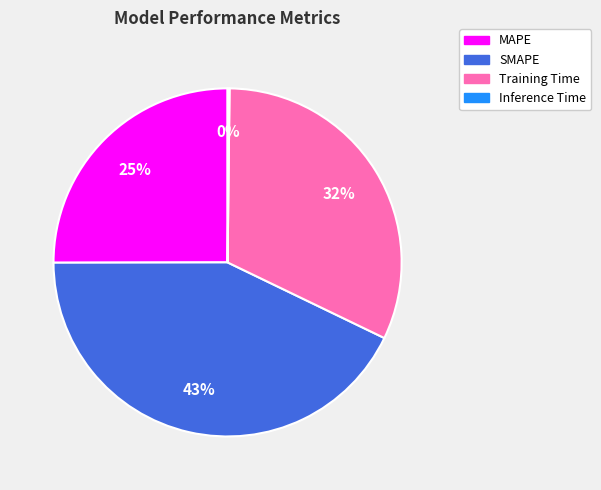

What is the ratio of the value at SMAPE to the value at MAPE?

1.7